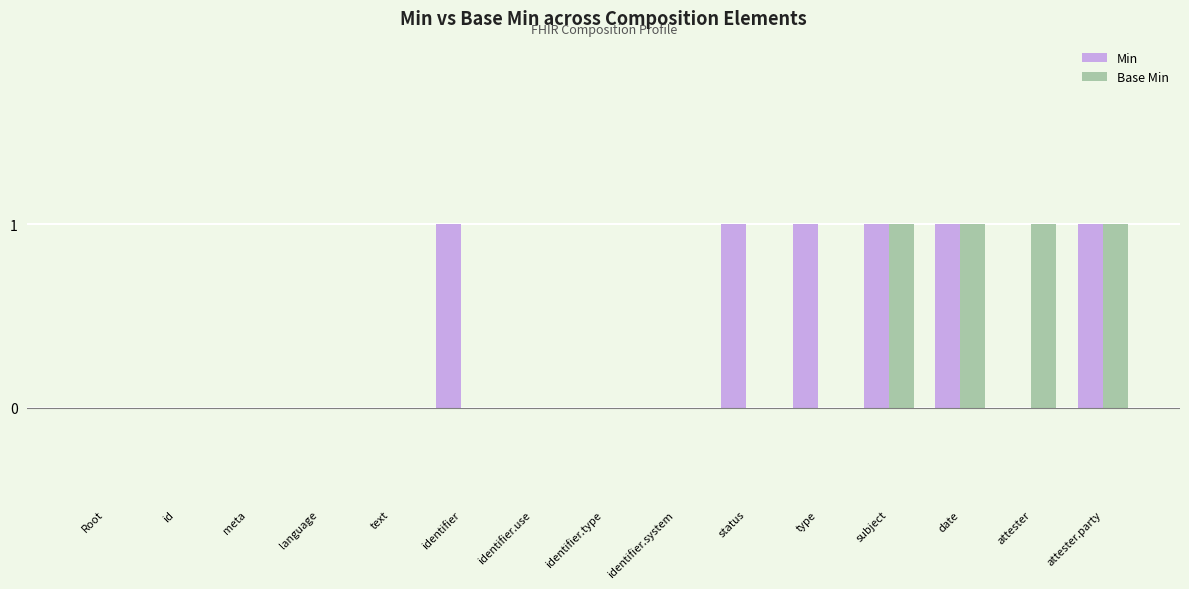

The Min series shows 0 at id. True or false?

True